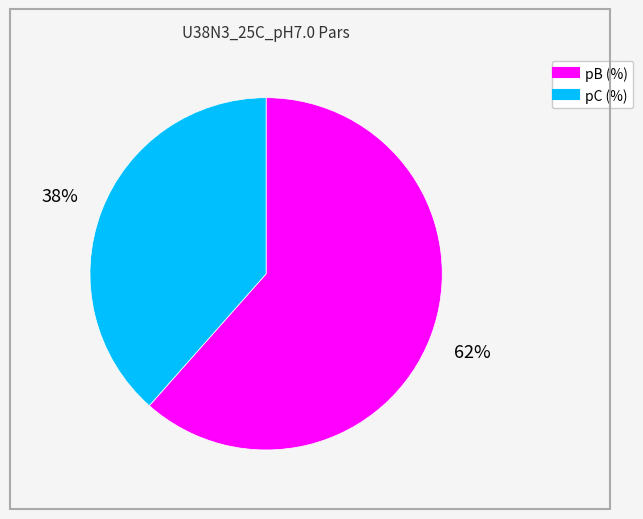

To the nearest percent, what is the combined percentage of pC (%) and pB (%)?

100%